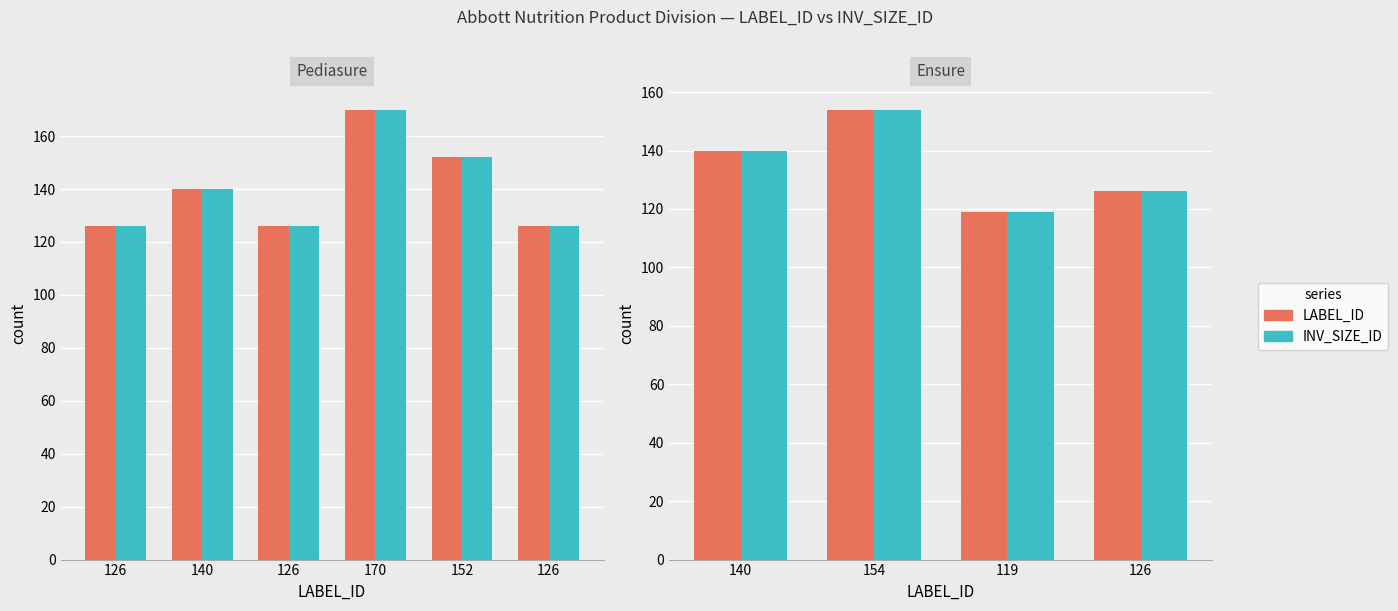

Which series has the widest spread of values?

LABEL_ID